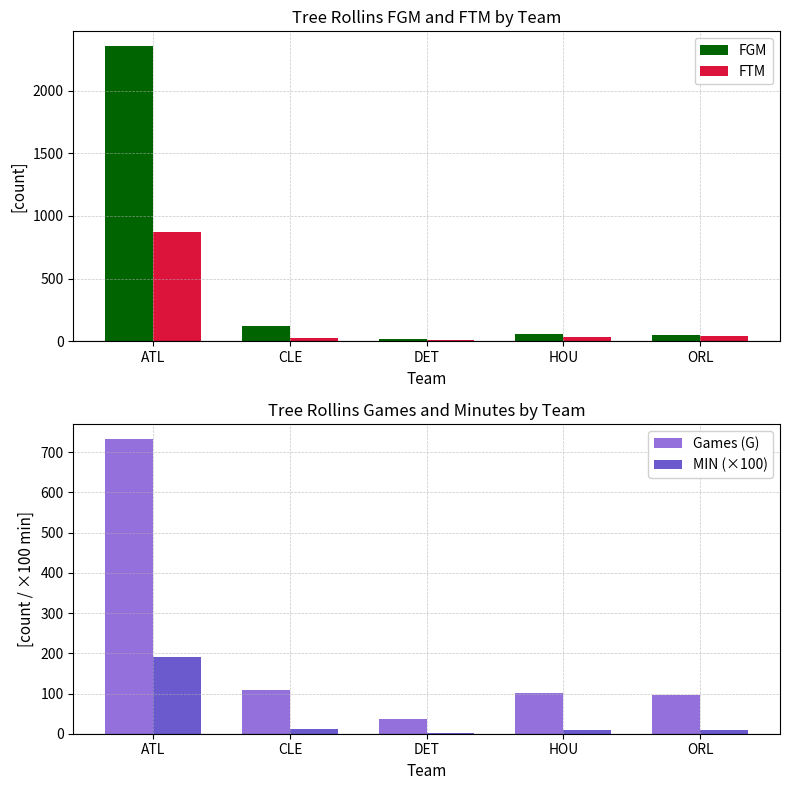

Rank the series at DET from highest to lowest value.

Games (G), FGM, FTM, MIN (×100)